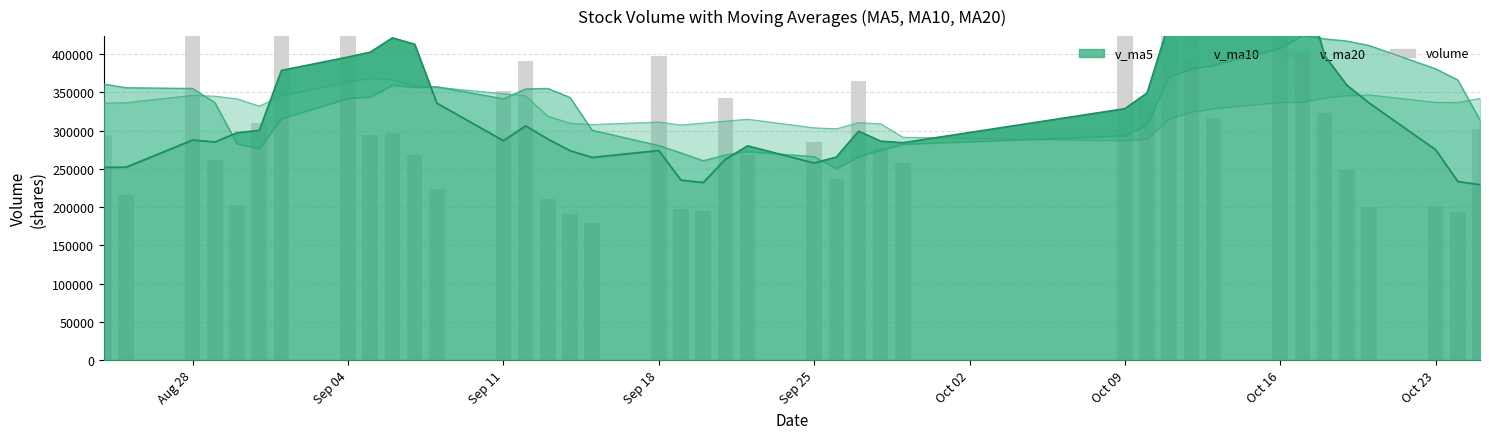

Where does the data first go above 294352?

Aug 28